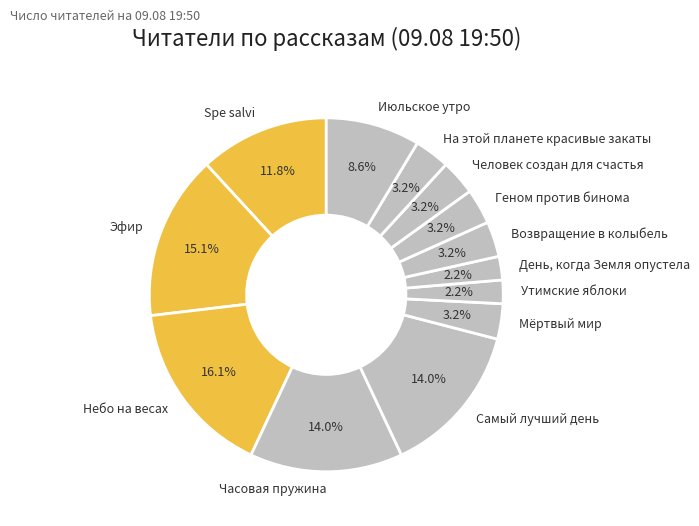

Is Самый лучший день the majority of the pie?

No